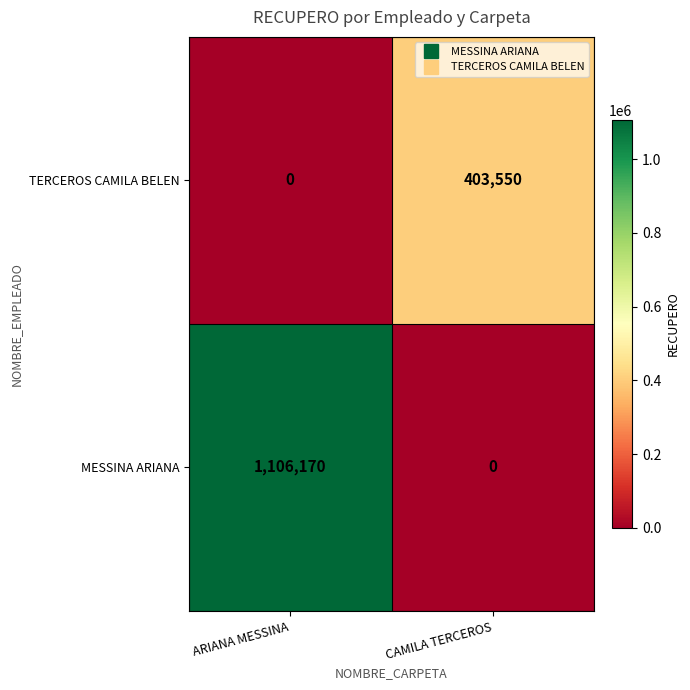

At which label is TERCEROS CAMILA BELEN closest to 201775?

ARIANA MESSINA